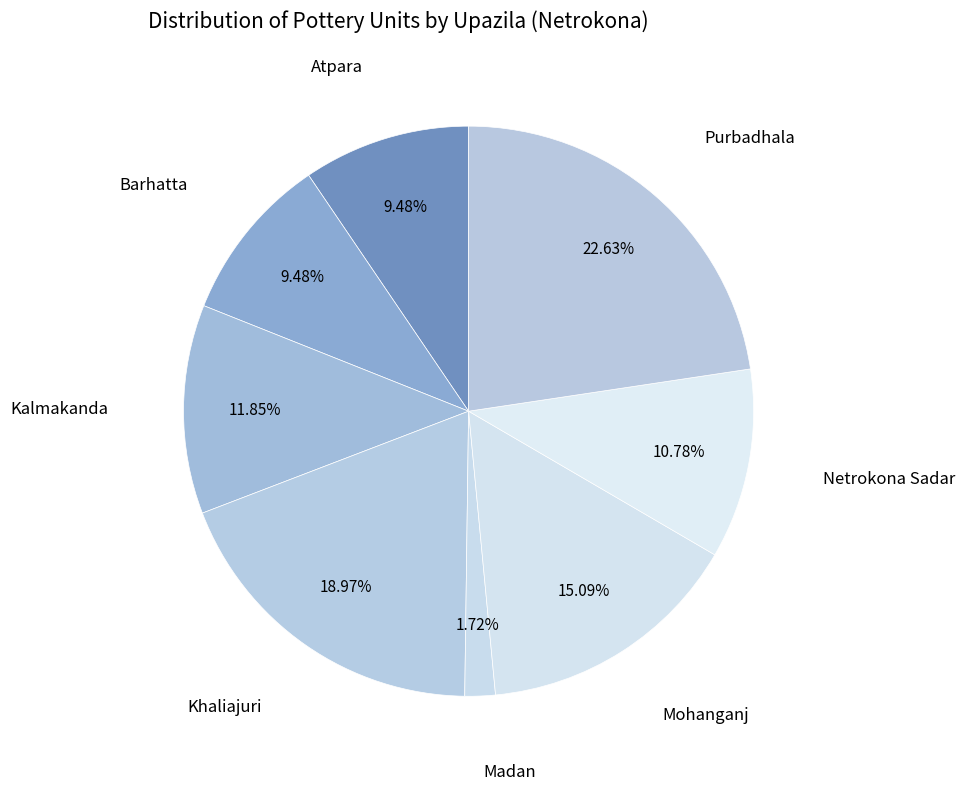

To the nearest percent, what portion does Netrokona Sadar represent?

11%